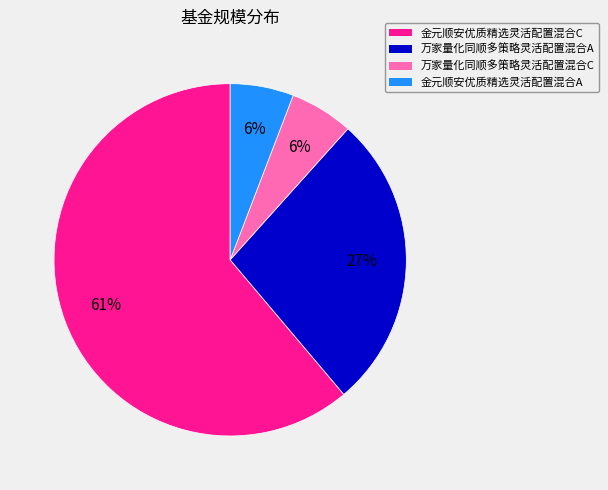

To the nearest percent, what is the difference between the 金元顺安优质精选灵活配置混合C and 金元顺安优质精选灵活配置混合A slice percentages?

55%